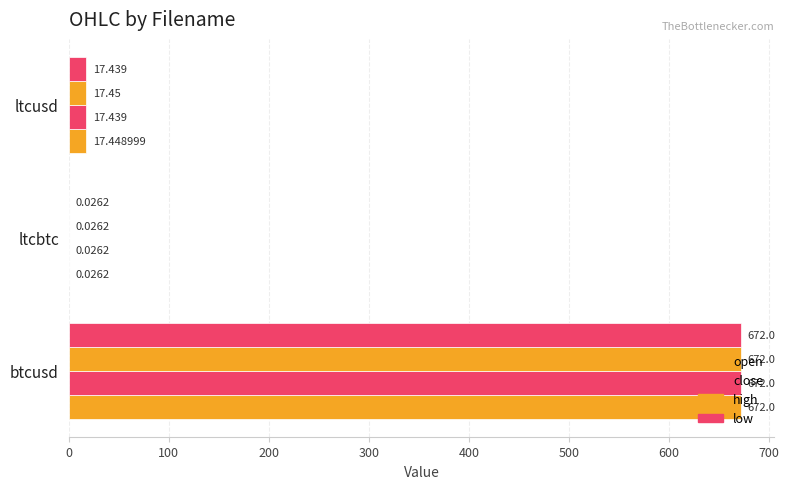

How many data points does each series have?

3